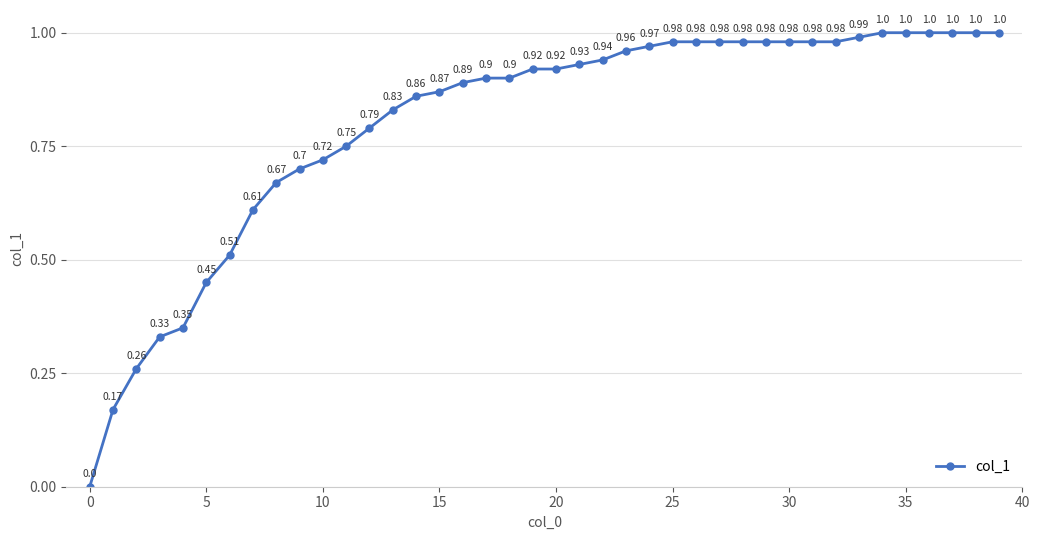

What is the sum of all values?

32.0